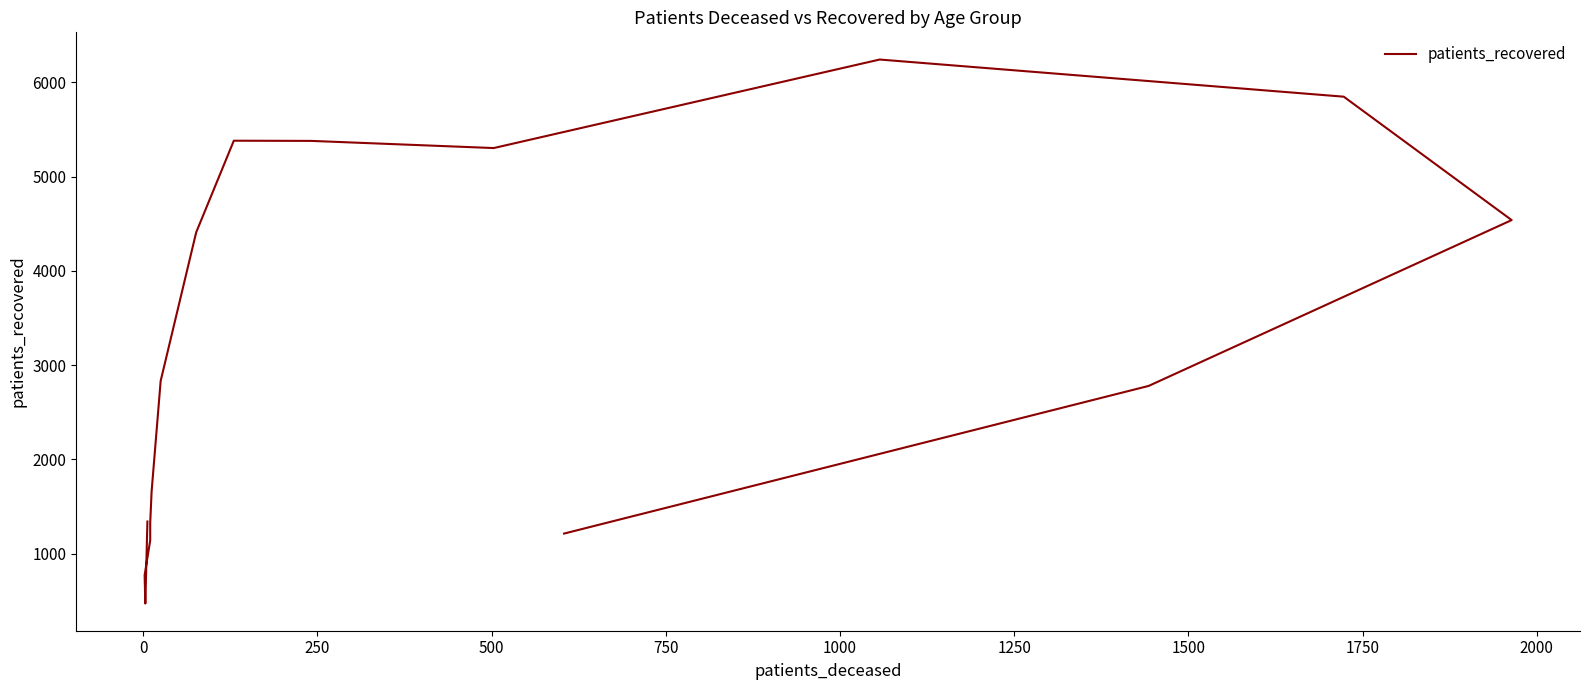

Count the number of data series in this chart.

1